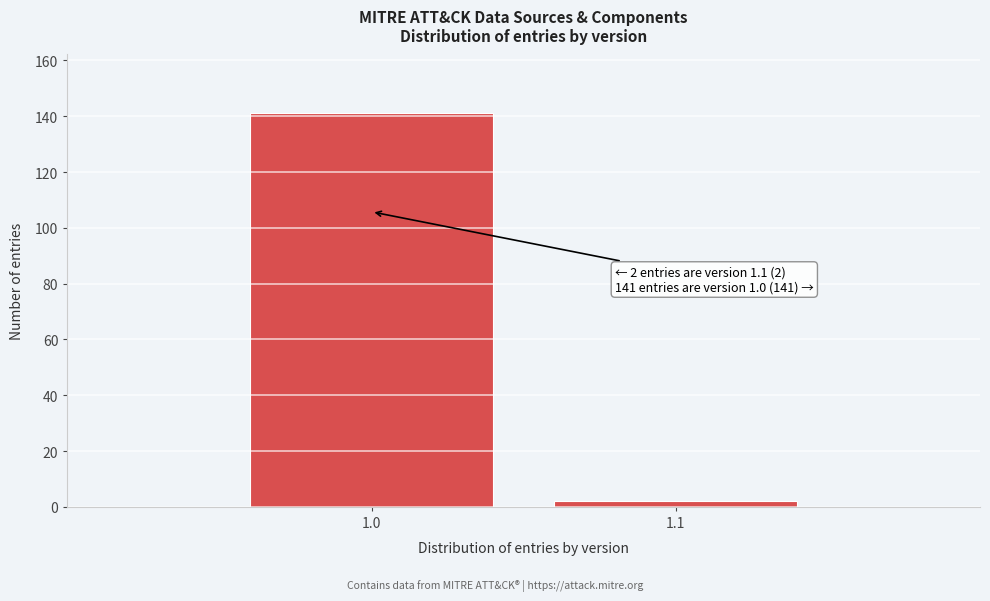

Reading left to right, list all the values displayed in this chart.

141	2